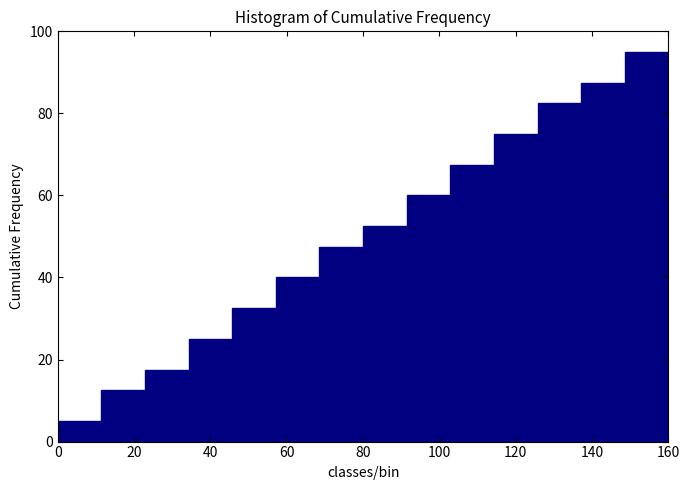

What is the height of the bar covering 22 to 34 on the x-axis? Neither the bar edges nor the heights are printed on the chart, so give them approximately, as read against the axes.

18